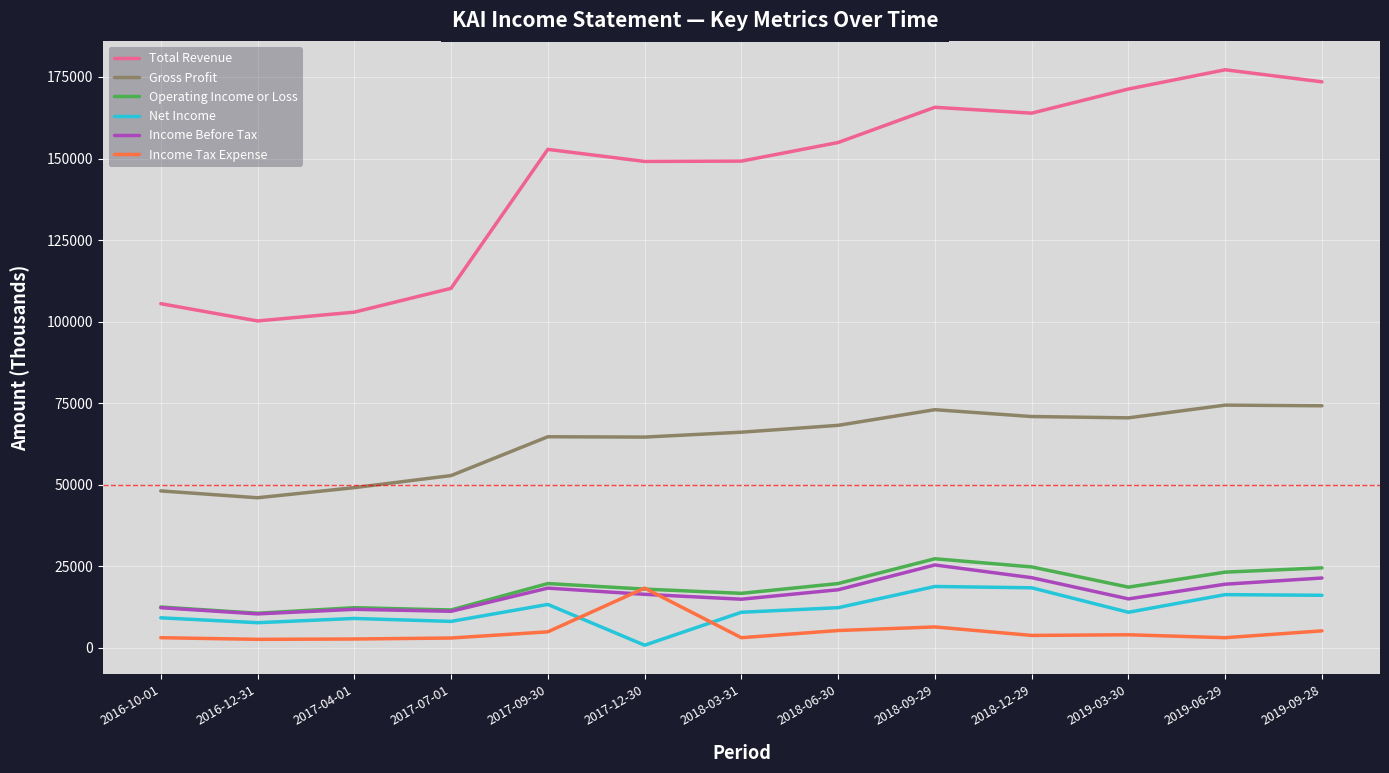

What are all the series names shown in the legend?

Total Revenue, Gross Profit, Operating Income or Loss, Net Income, Income Before Tax, Income Tax Expense